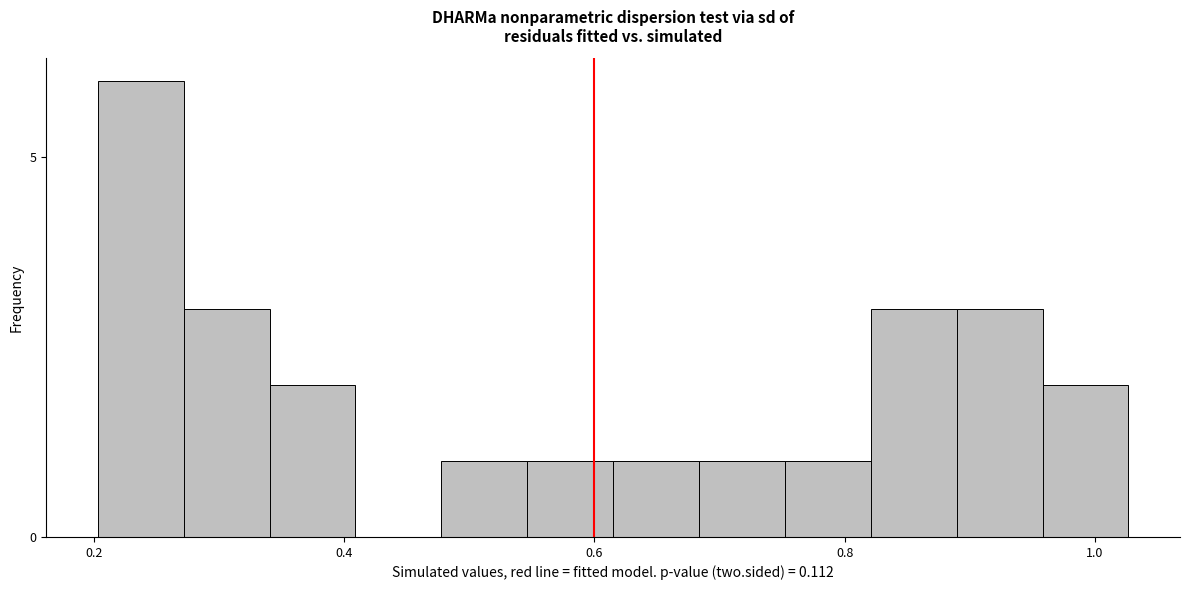

Around what value on the x-axis is the tallest bar? Give the approximate position of its centre, as read against the axis.

0.24